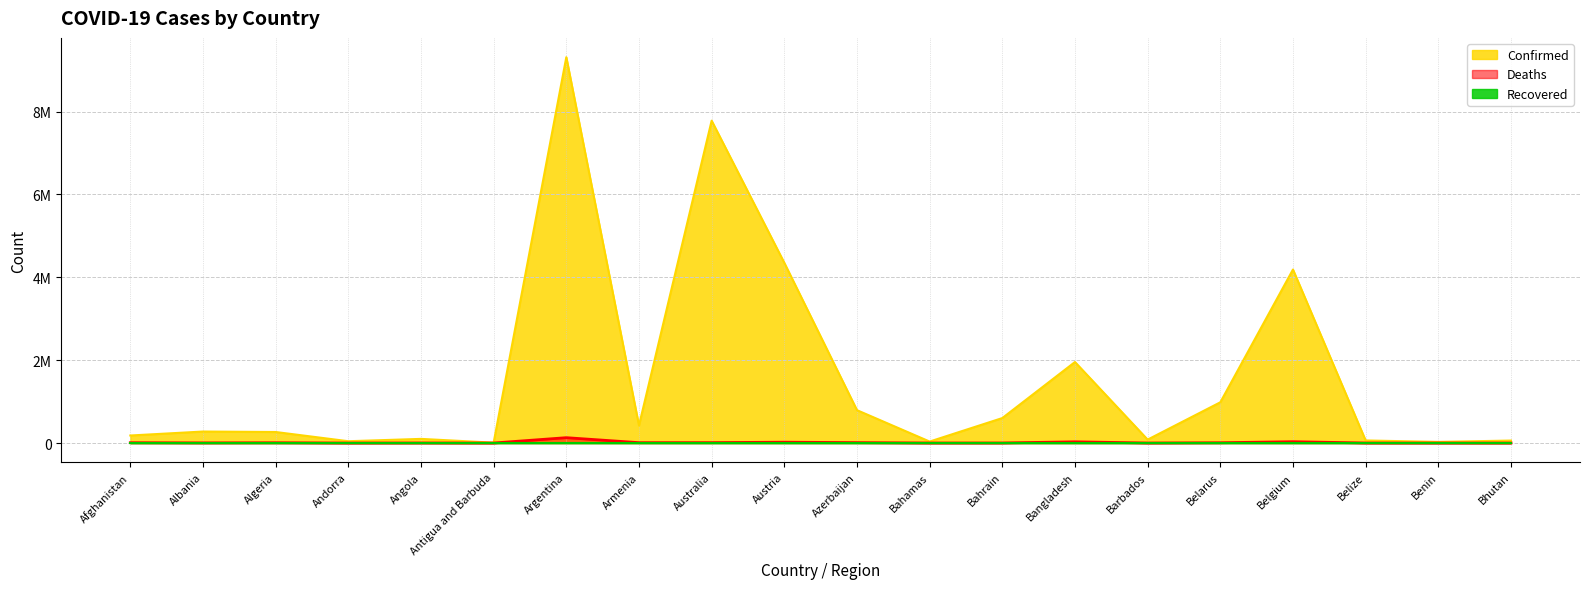

What is the difference between the maximum and minimum values in the Confirmed series?

9304898